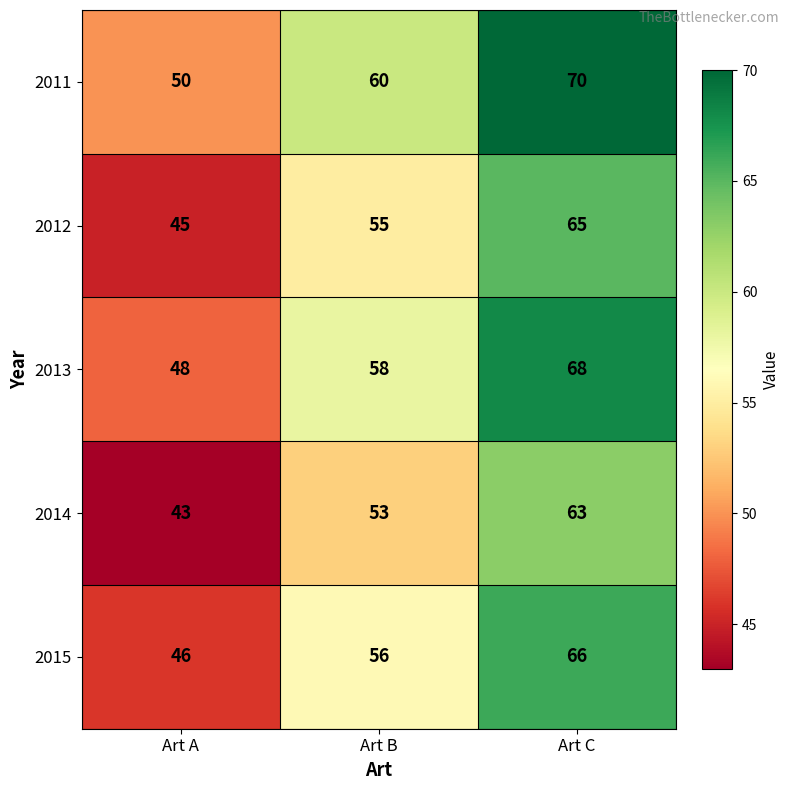

What is the sum of the 2012 values at Art A and Art C?

110